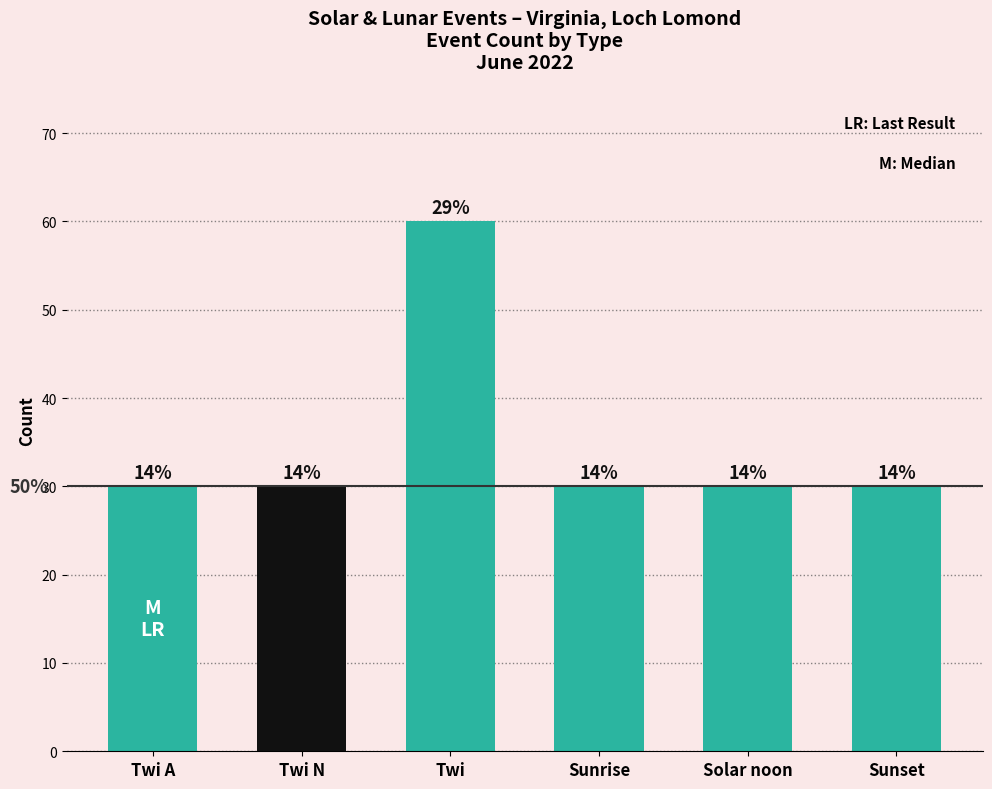

List the labels in order of value, largest first.

Twi, Twi A, Twi N, Sunrise, Solar noon, Sunset